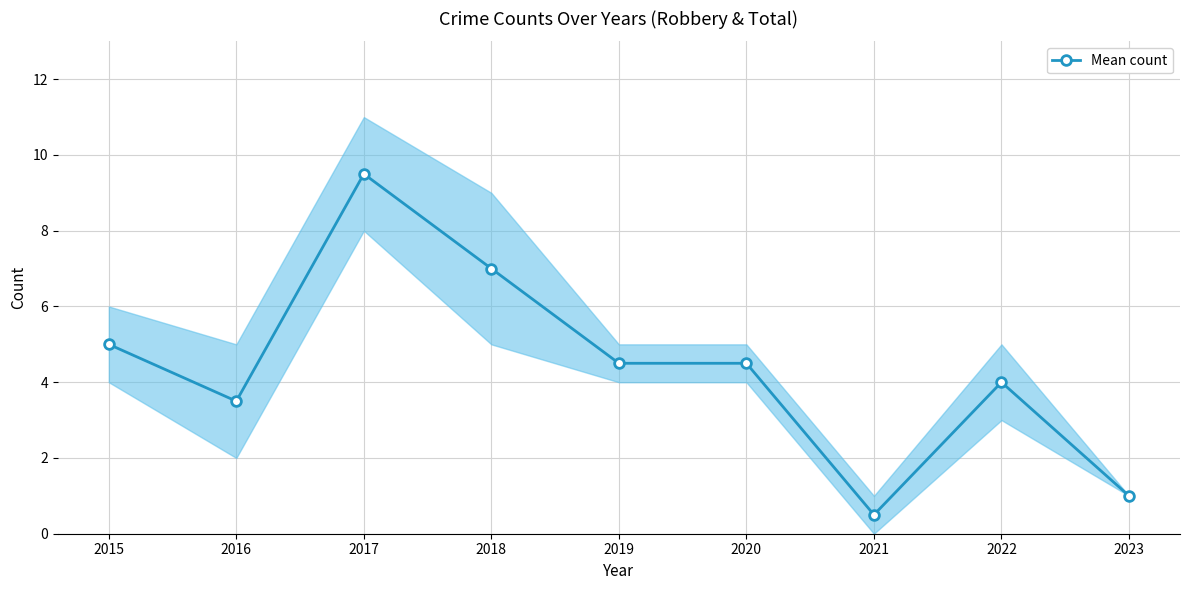

The chart shows a value of 5.5 at 2016. True or false?

False